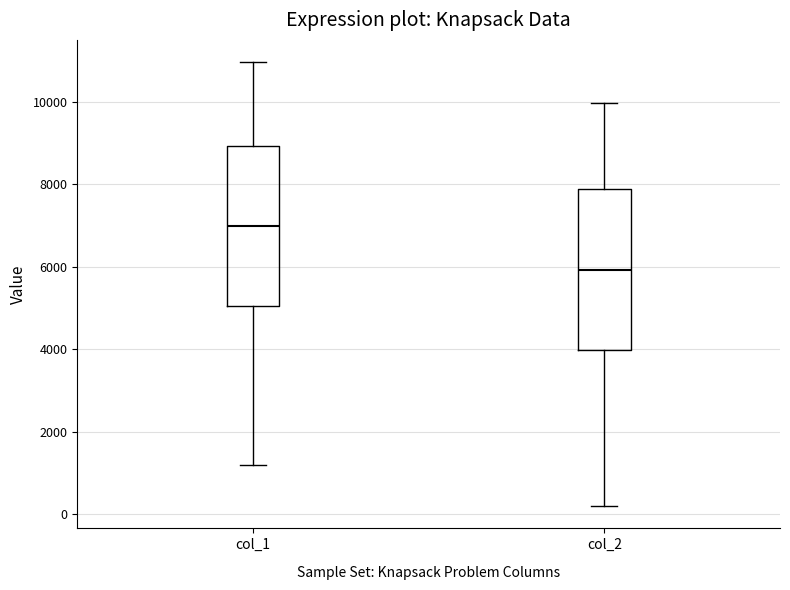

Where does the lower whisker of the box for col_2 end on the y-axis? The values are not printed on the chart, so give them approximately, as read against the axis.

200